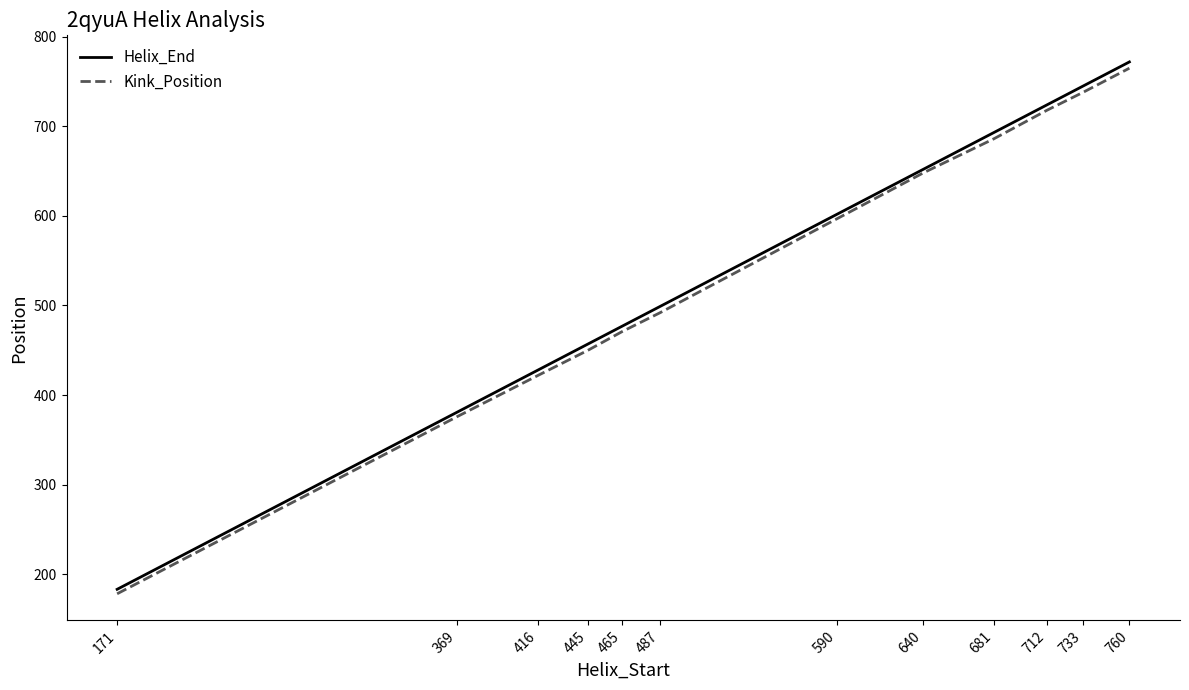

The value of Kink_Position at 465 is 681. True or false?

False